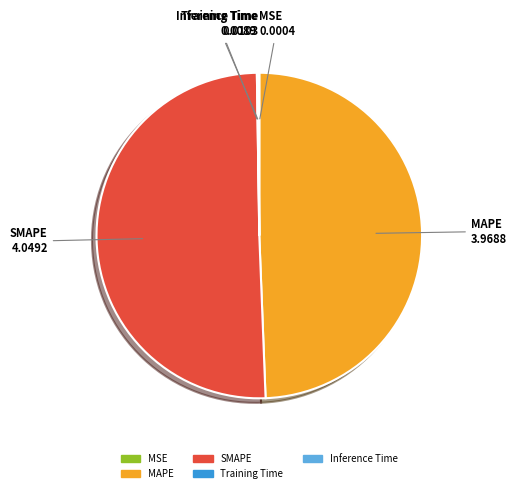

Is there a majority slice in this chart?

Yes